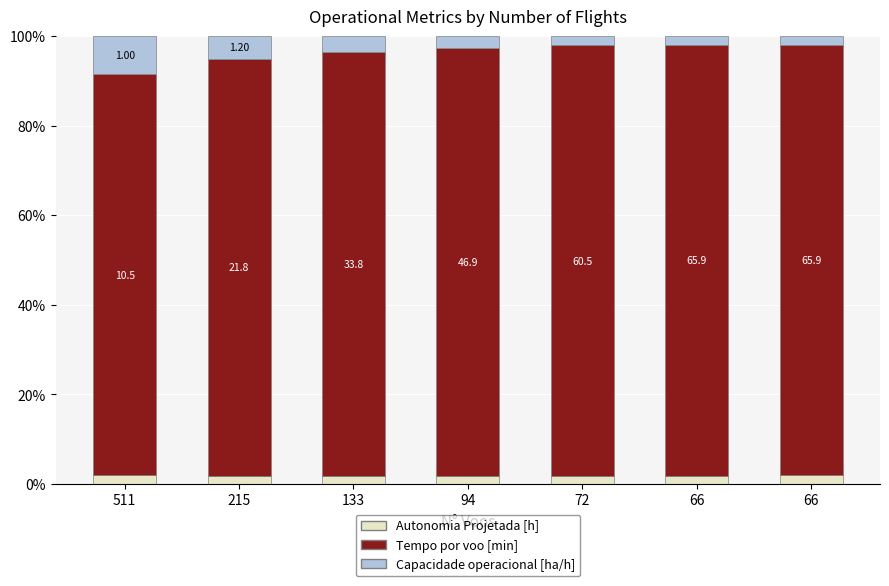

Is it true that Capacidade operacional [ha/h] equals 6.9 at 215?

False